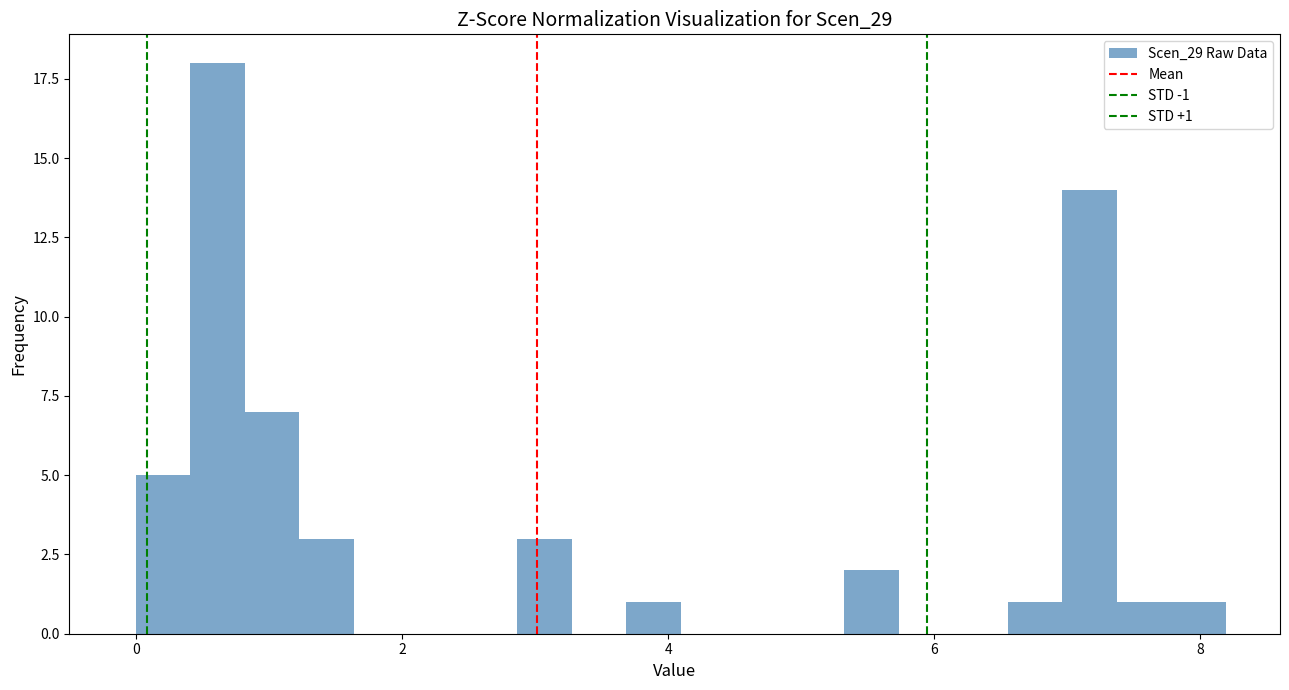

Around what value on the x-axis is the tallest bar? Give the approximate position of its centre, as read against the axis.

0.6